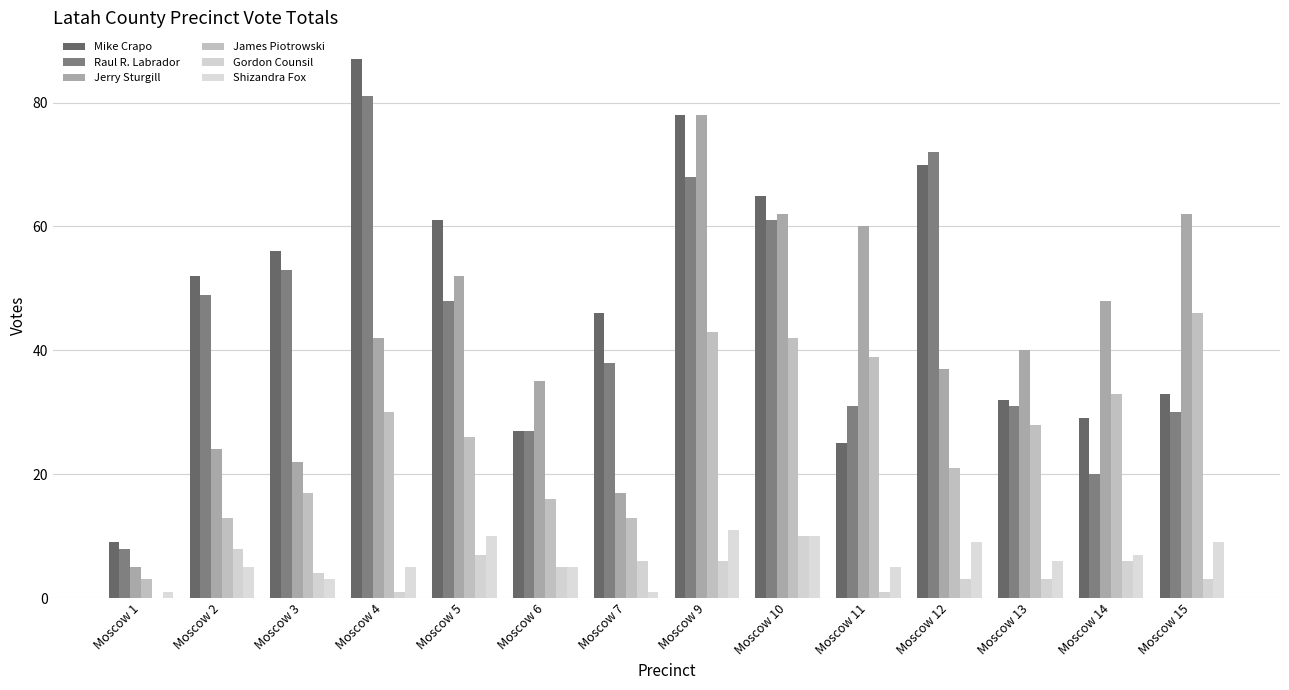

Between Moscow 15 and Moscow 5, which is larger?

Moscow 5